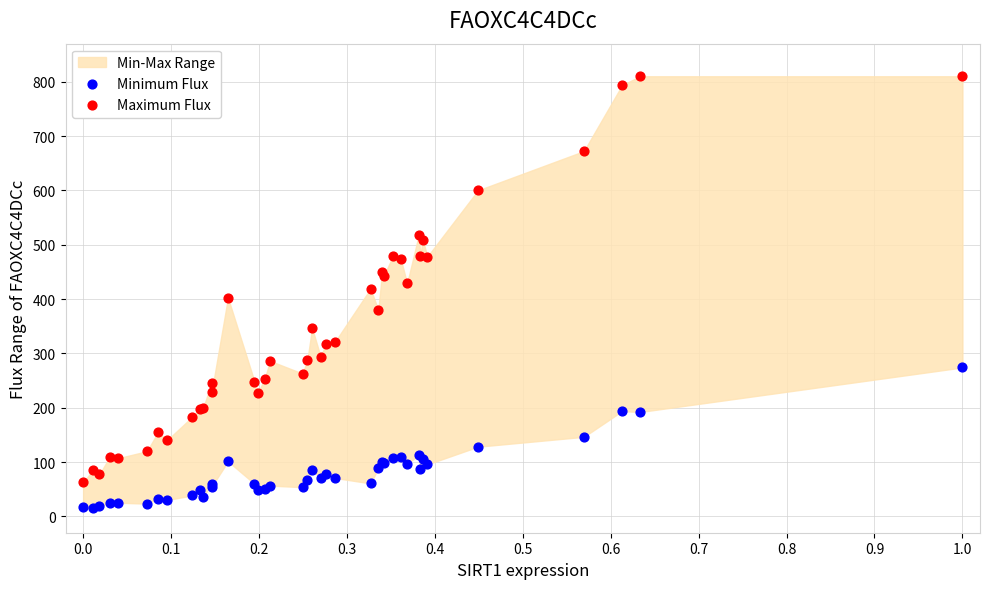

Which series contains the lowest Y value?

Minimum Flux